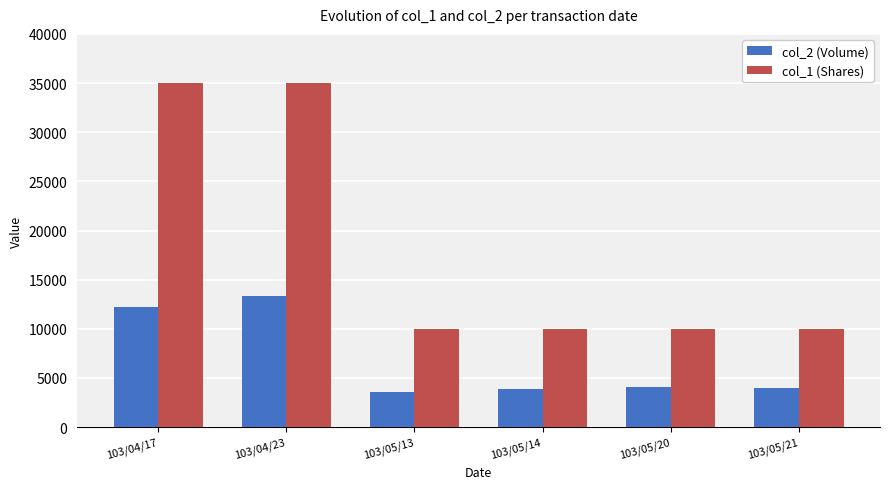

Is it true that col_1 (Shares) equals 17520 at 103/05/14?

False